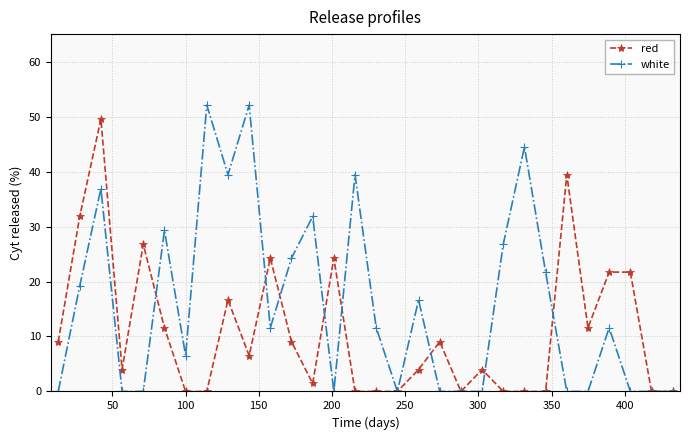

What is the maximum value for white?

52.1